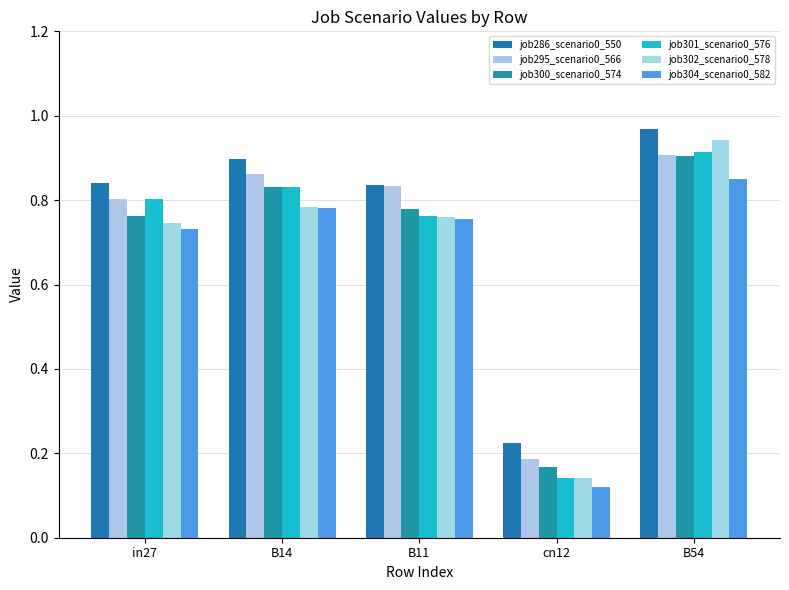

How many bars are there in each group?

6